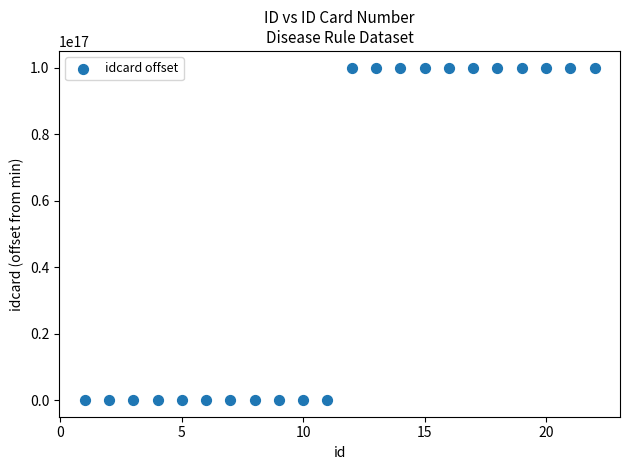

What is the range of X values (max minus min)?

21